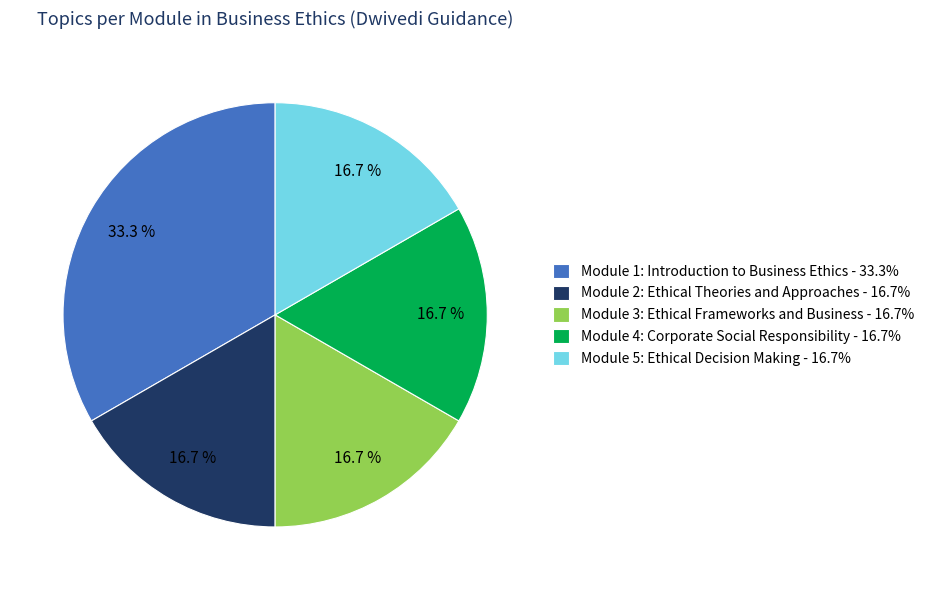

Is Module 1: Introduction to Business Ethics - 33.3% the majority of the pie?

No